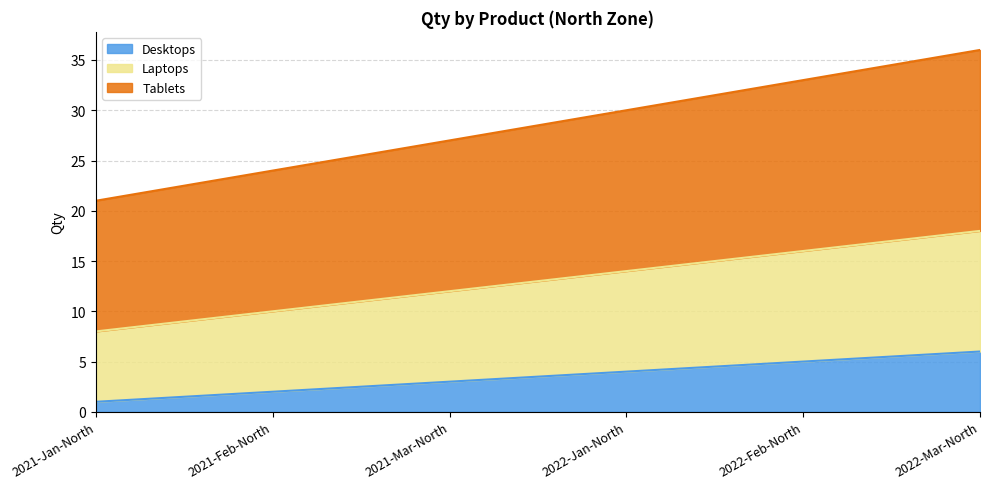

What is the highest value of the Desktops series?

6